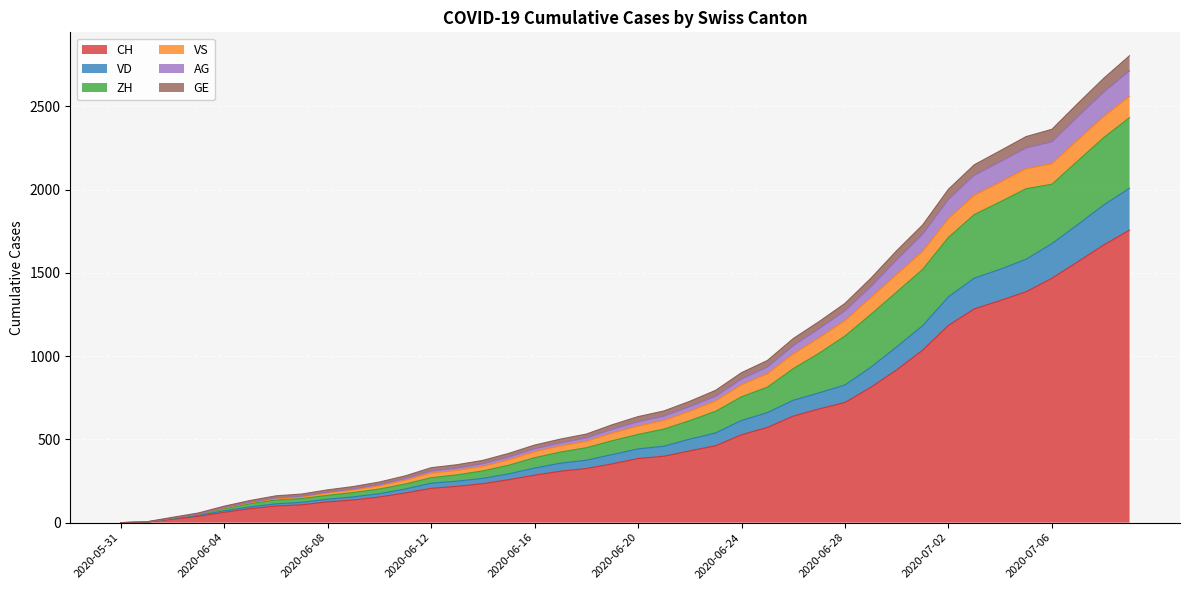

Read the CH value at 2020-07-04.

1334